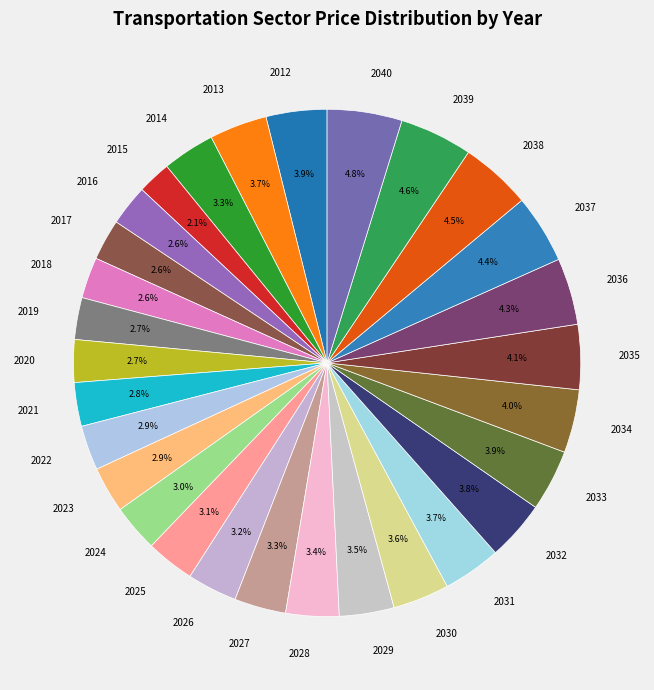

How many slices are in this pie chart?

29